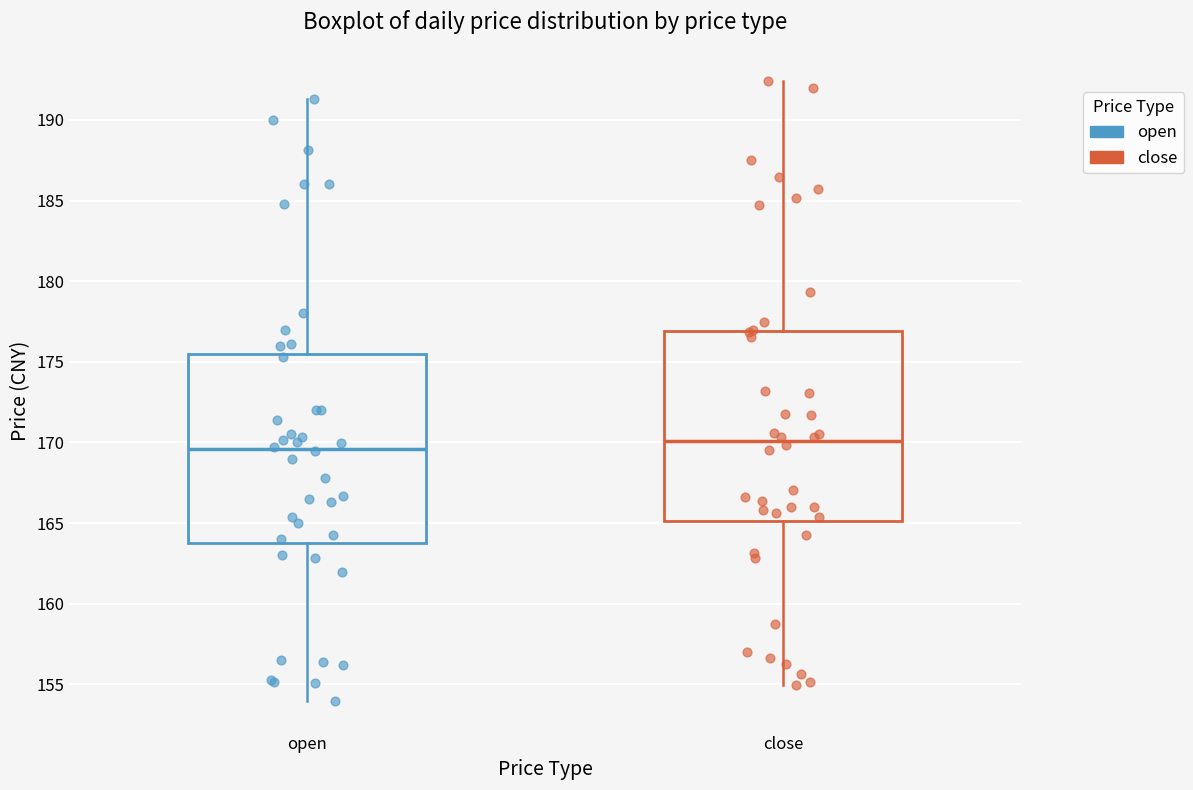

Reading left to right, transcribe this box plot: for each box, give where its median line is, the range the box spans, and where its two whiskers end, as read against the y-axis. The values are not printed on the chart, so give them approximately, as read against the axis.

open: median 169.5, box 164.0 to 175.5, whiskers 154.0 to 191.5
close: median 170.0, box 165.0 to 177.0, whiskers 155.0 to 192.5